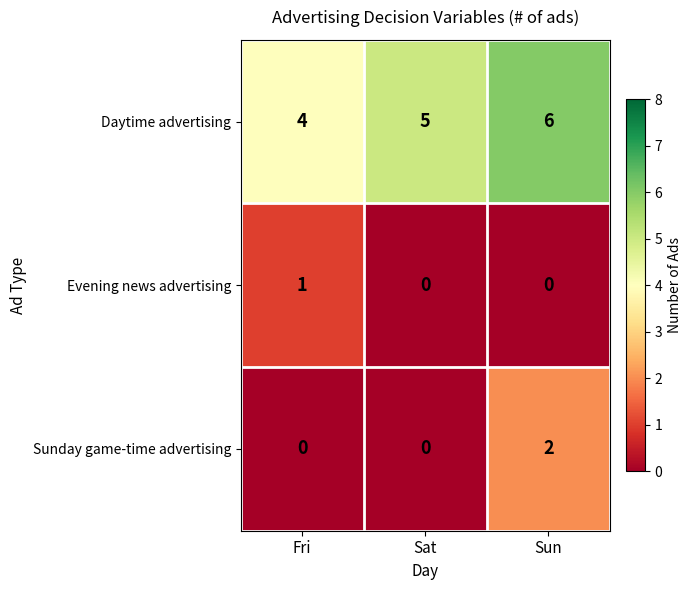

Read the Daytime advertising value at Fri.

4